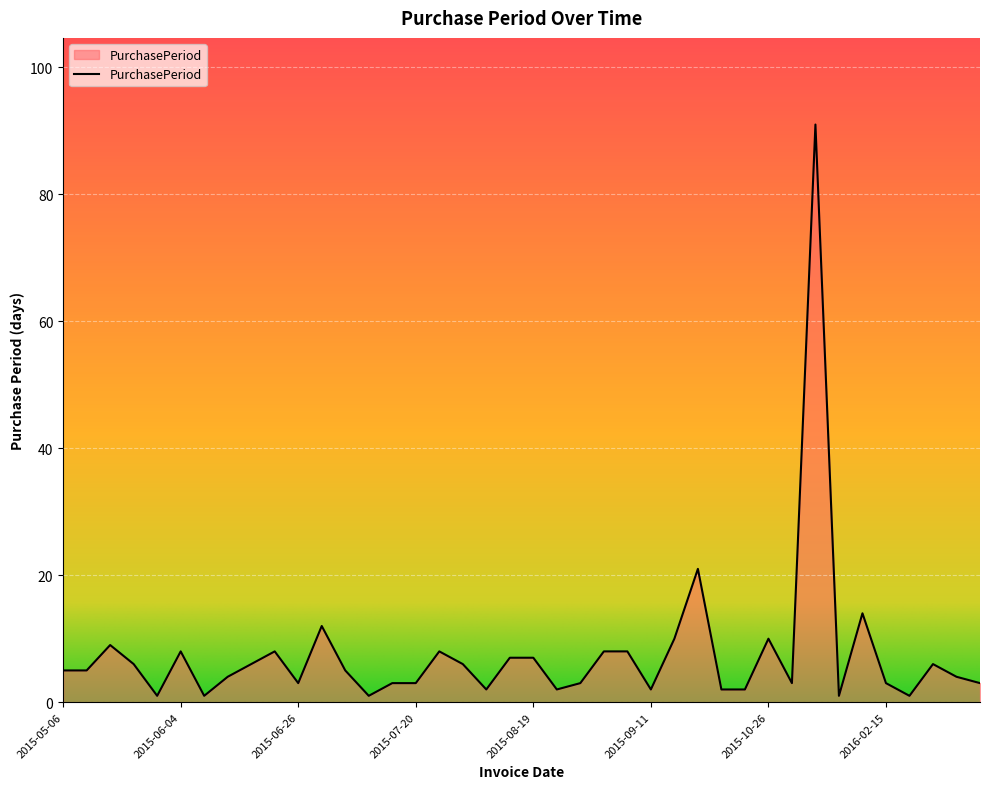

What is the difference between the second highest and second lowest values?

20